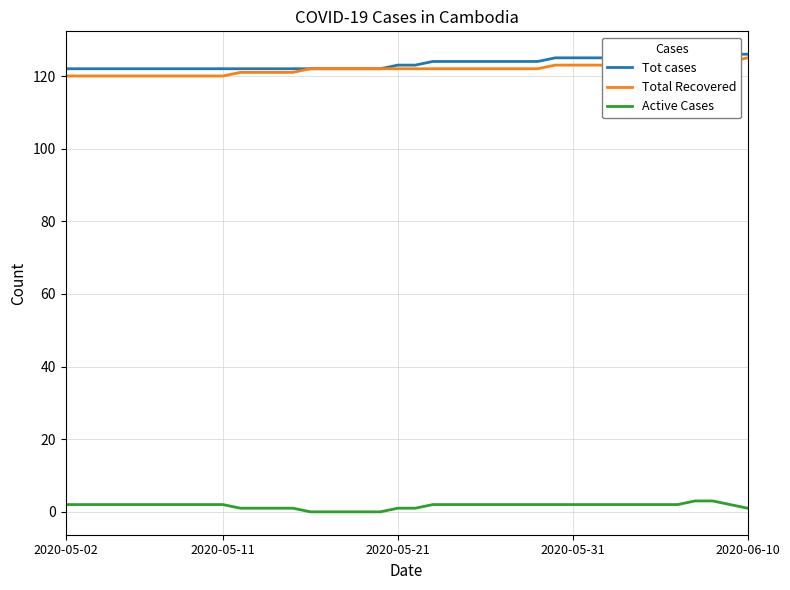

What is the total value across all series at 25?

248